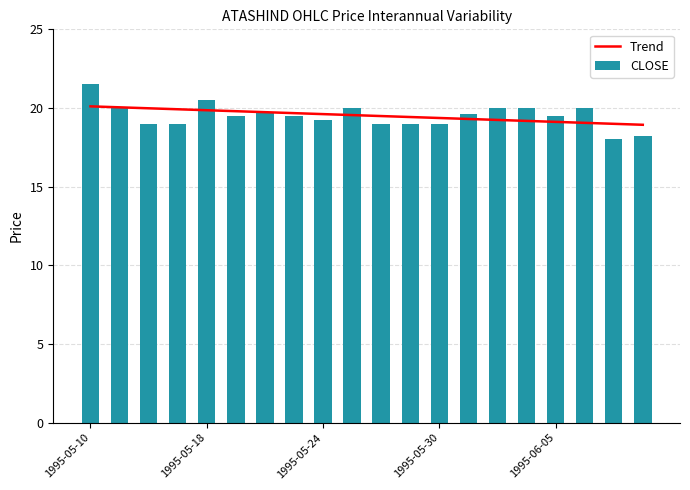

Is it true that LOW equals 19.0 at 1995-05-26?

True